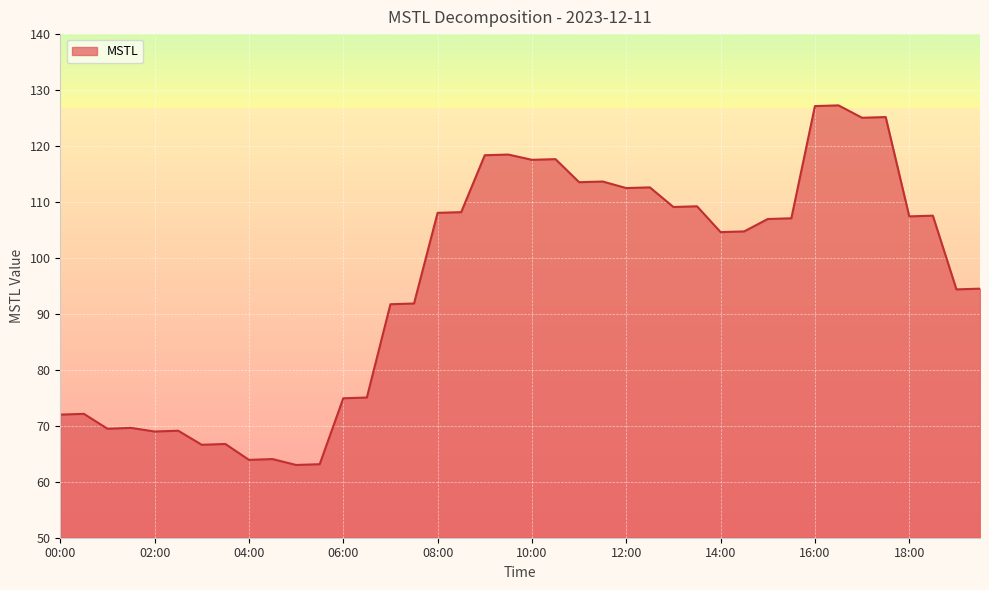

Reading right to left, transcribe all the data shown in this chart.

94.5	94.4	107.6	107.4	125.2	125.0	127.3	127.1	107.1	107.0	104.7	104.6	109.2	109.1	112.6	112.5	113.7	113.5	117.7	117.5	118.5	118.4	108.2	108.1	91.9	91.7	75.1	74.9	63.1	63.0	64.1	63.9	66.8	66.6	69.1	69.0	69.6	69.5	72.1	72.0